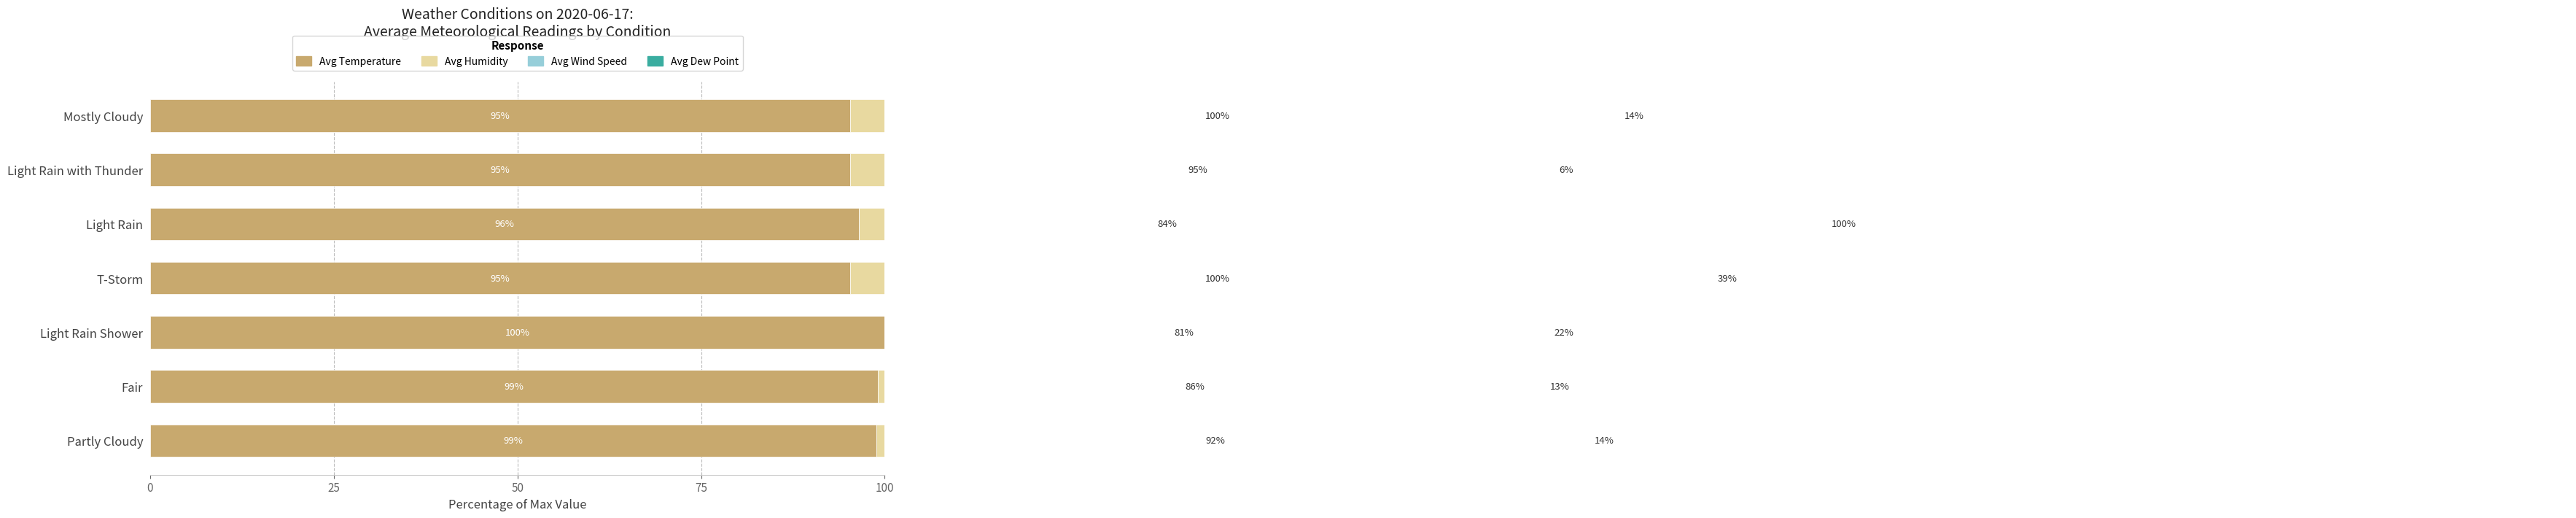

Which series has the largest range (max minus min)?

Avg Wind Speed